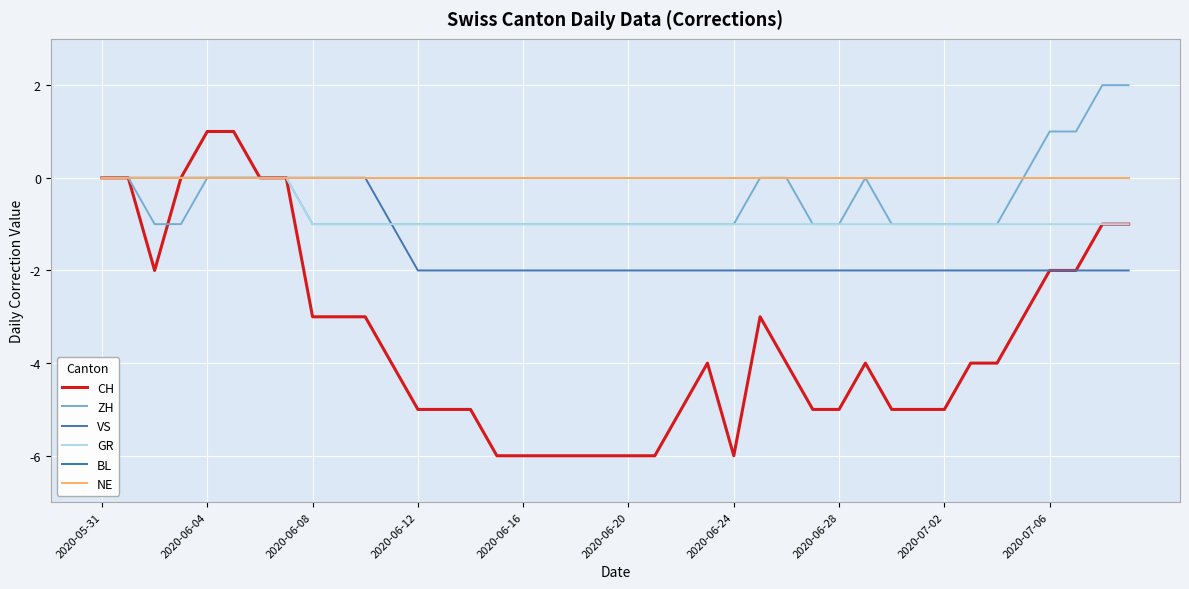

At how many categories does at least one series exceed -1?

40